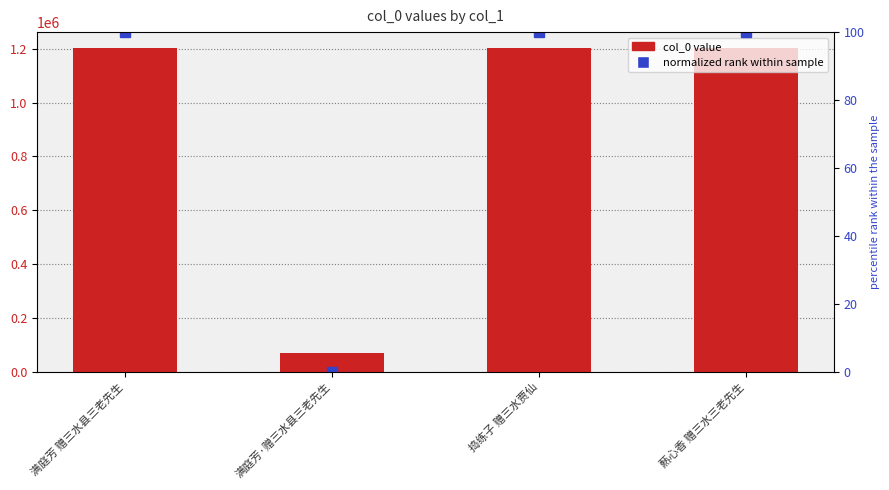

At which category is the sum across all series the highest?

爇心香 赠三水三老先生